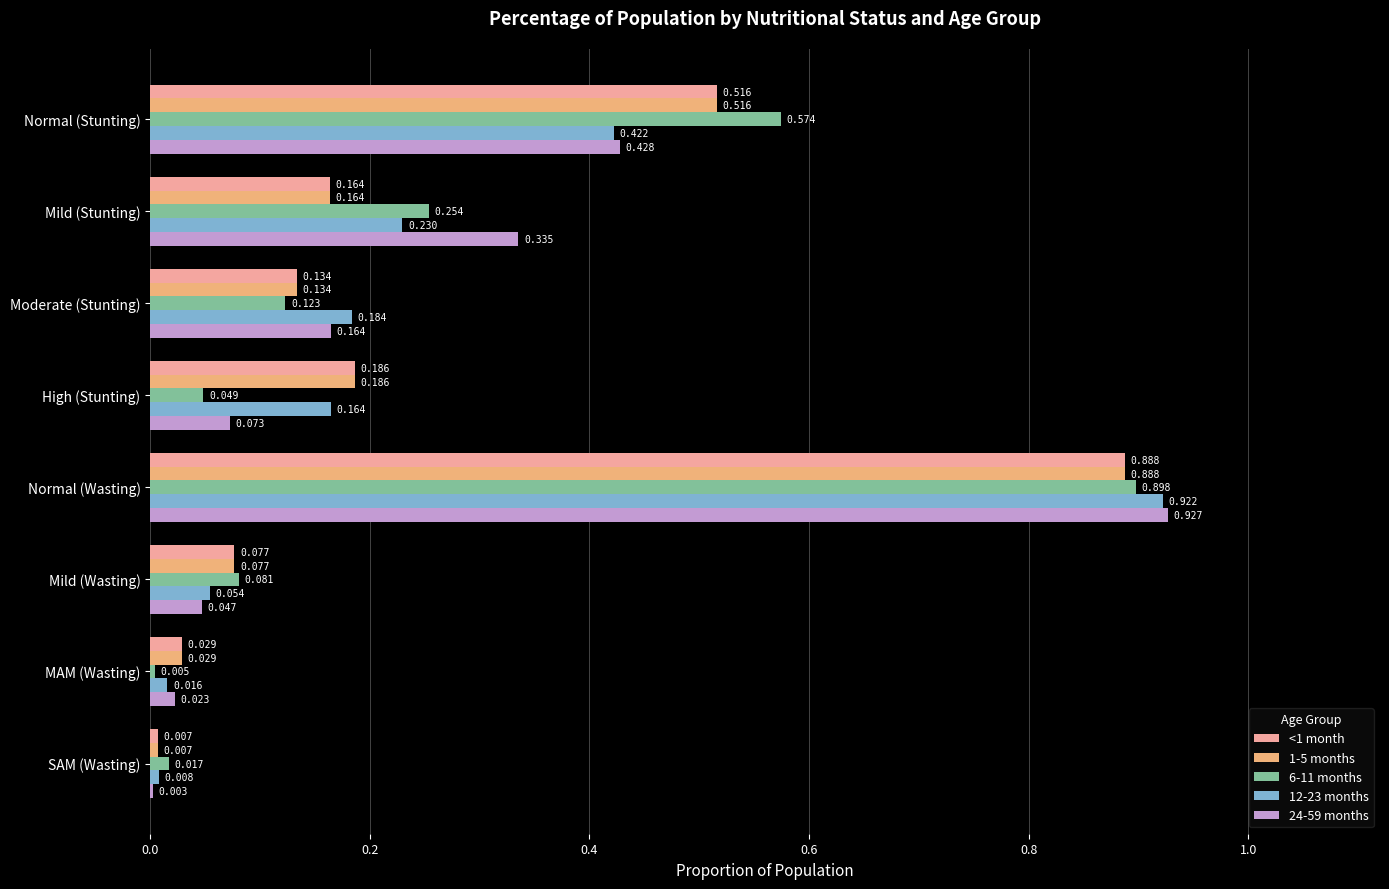

At which category is the sum across all series the highest?

Normal (Wasting)